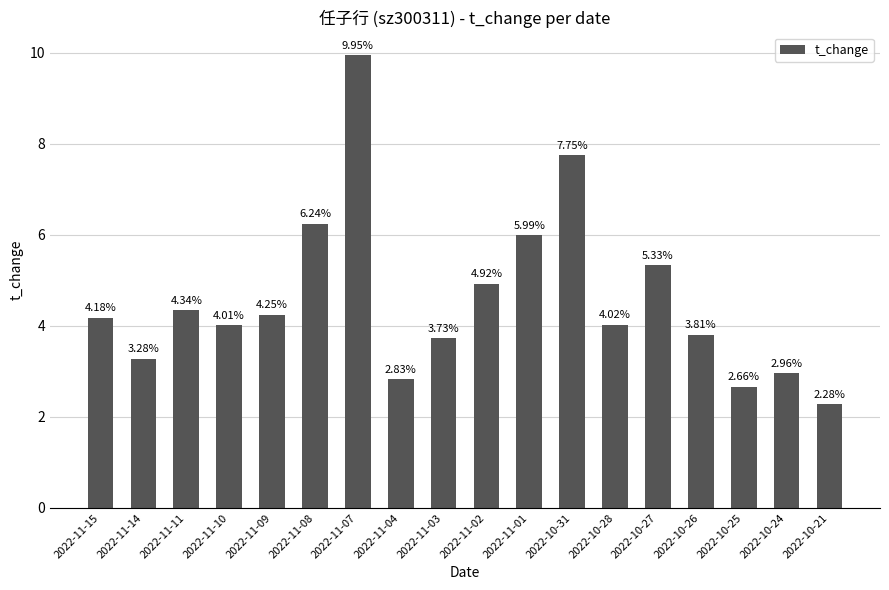

What is the sum of all values?

82.5